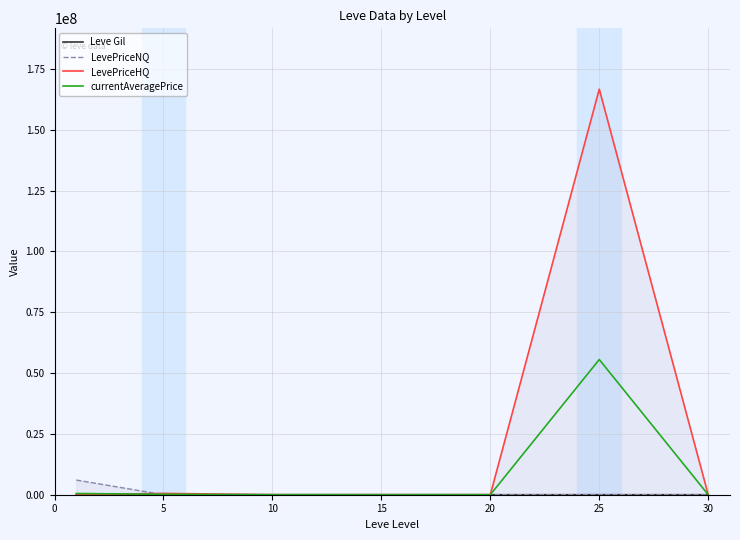

What is the sum of all LevePriceNQ values?

6084942.7